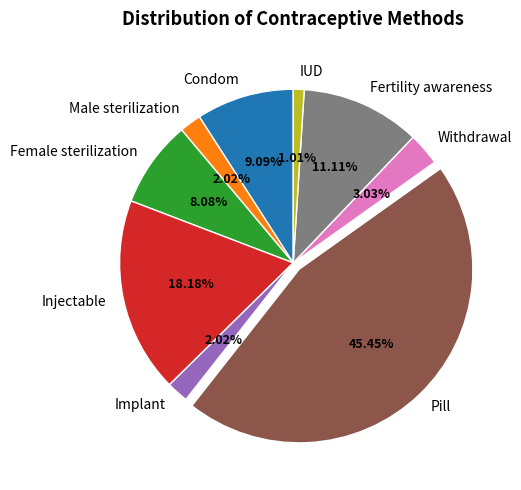

Is it true that Withdrawal is 3% of the pie?

True